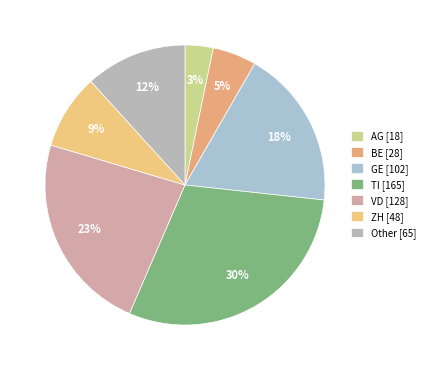

Combined, what portion of the pie is AG and GE?

21.7%